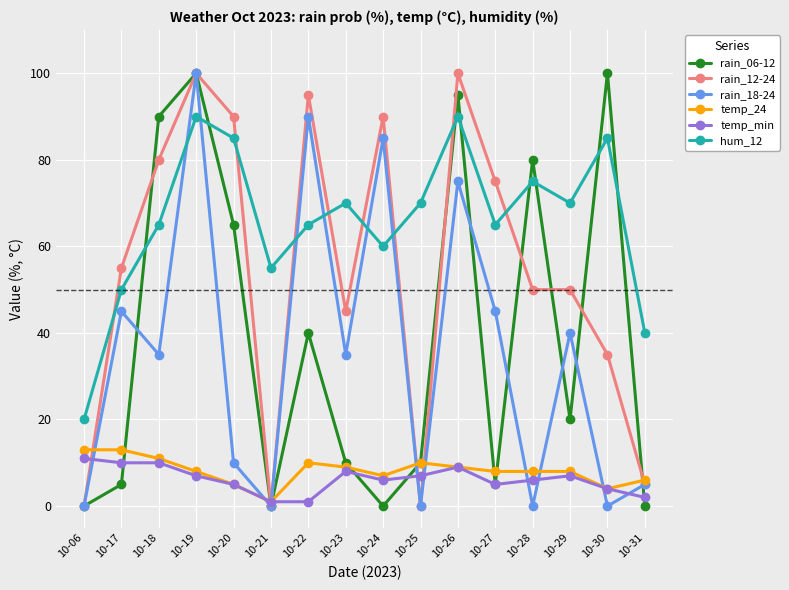

Rank the series at 10-28 from highest to lowest value.

rain_06-12, hum_12, rain_12-24, temp_24, temp_min, rain_18-24